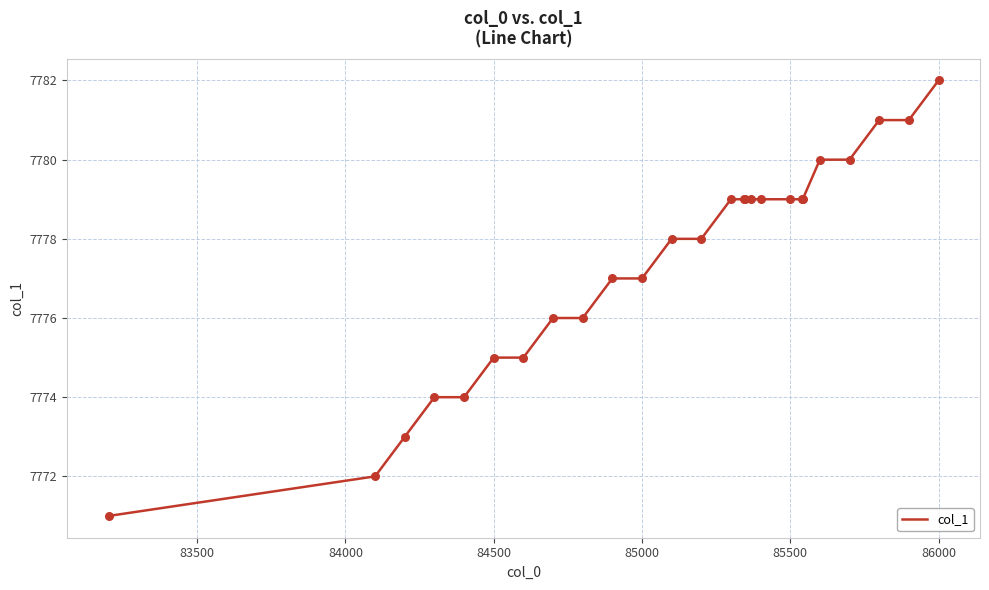

What is the smallest value displayed?

7771